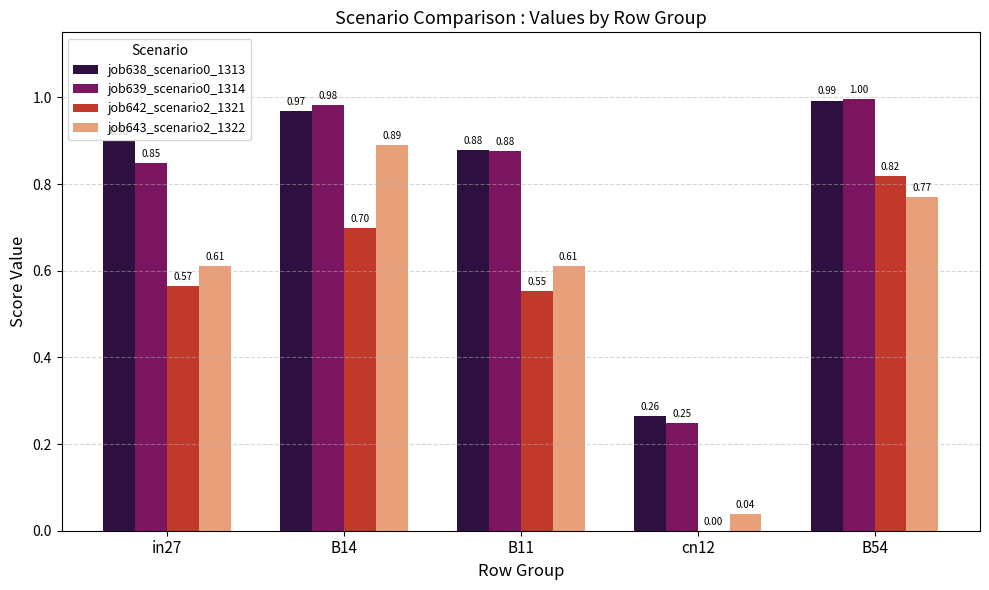

What is the sum of all job642_scenario2_1321 values?

2.6